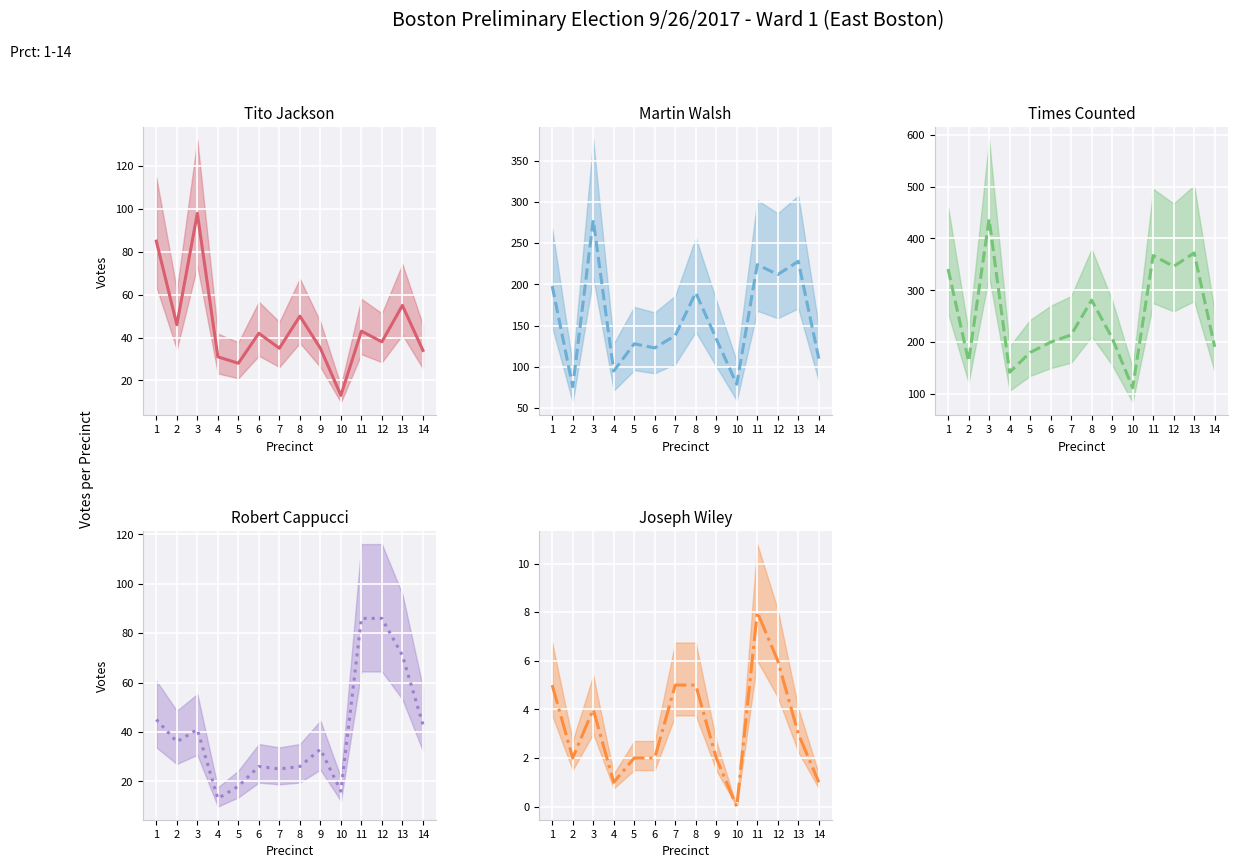

How many interior local peaks does the Joseph Wiley (mid) series have?

2